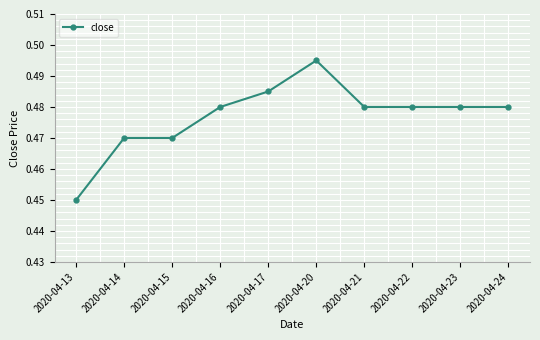

True or false: the data has more than 0 interior local peaks.

True